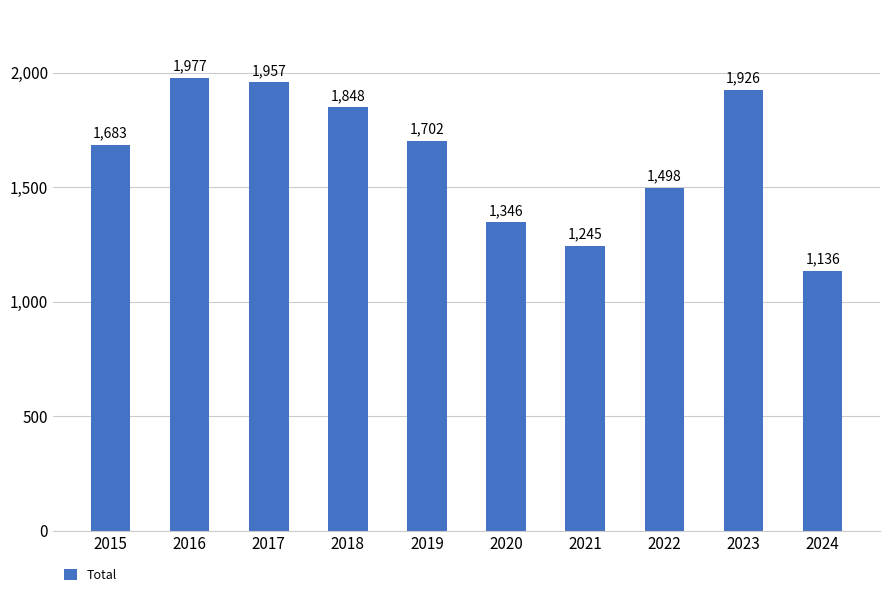

What is the approximate value at 2018, to the nearest 10?

1850